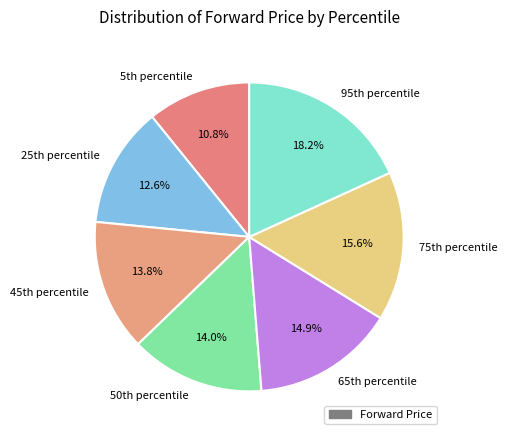

Count the number of slices in the pie.

7